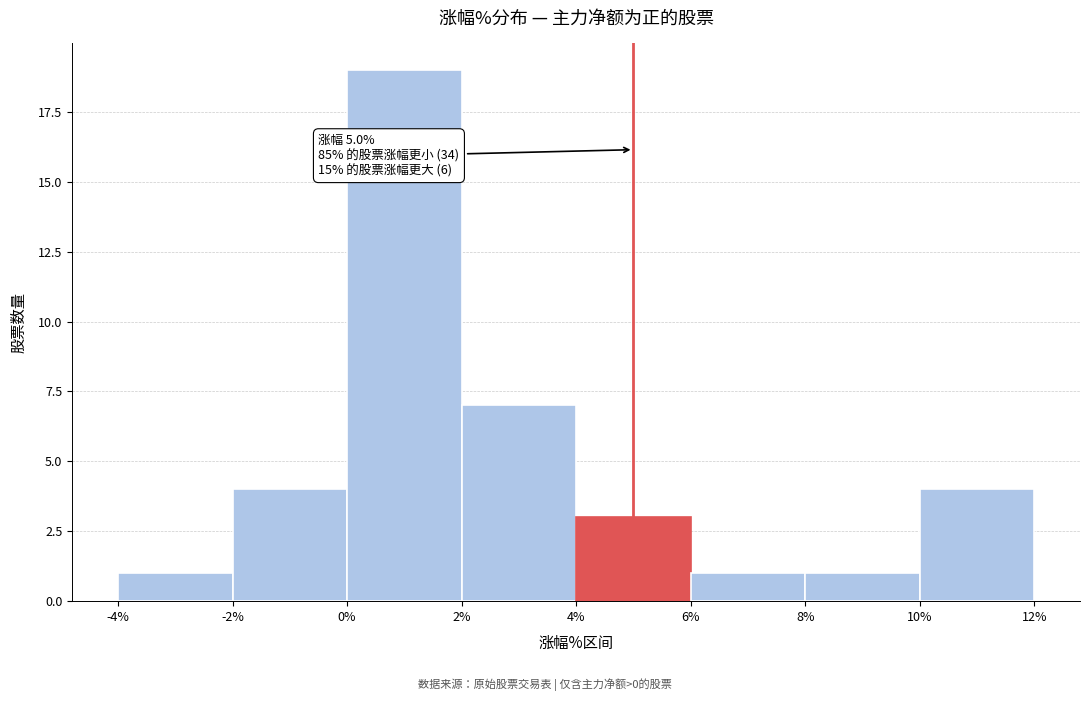

Over which range of the x-axis is the bar tallest?

0% to 2%